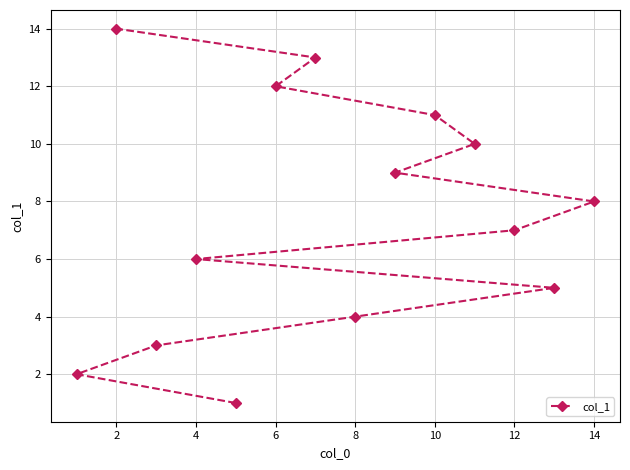

What is the change in value from 8 to 12?

+3